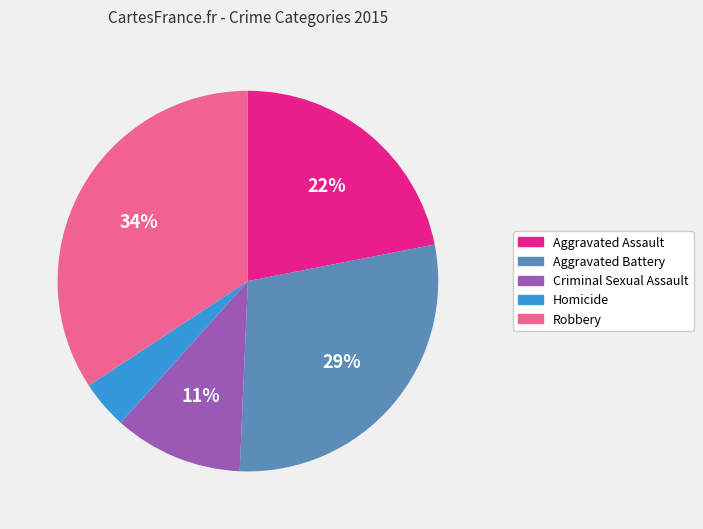

How many segments does this pie chart have?

5